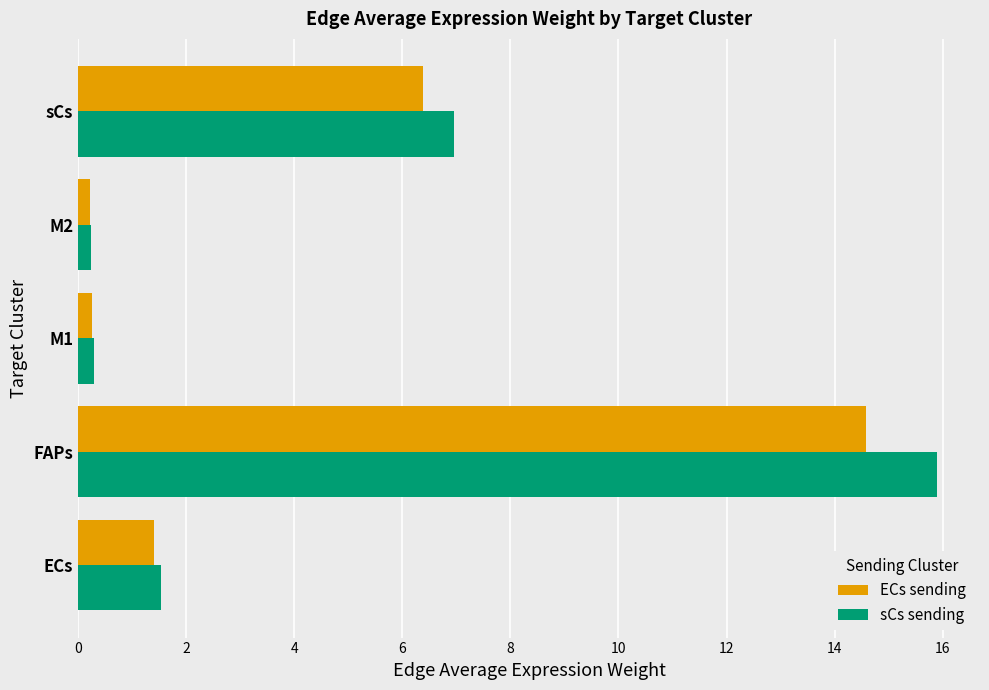

Which series has the largest range (max minus min)?

sCs sending